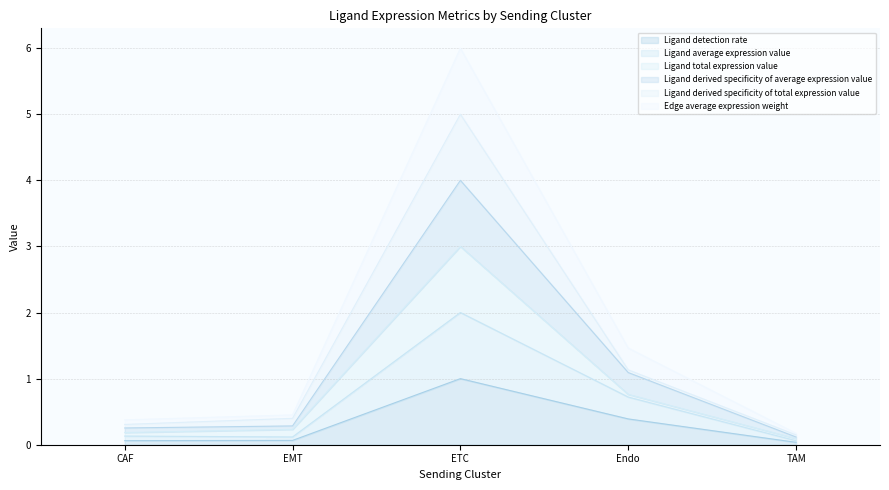

Does the chart have visible grid lines?

Yes